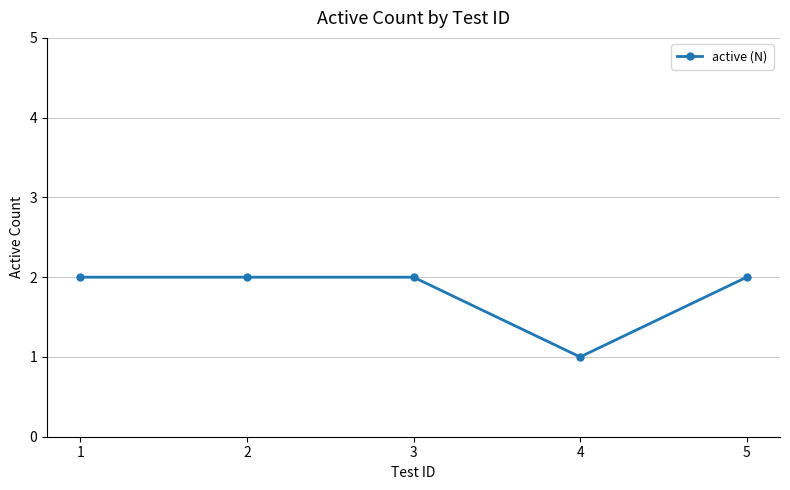

What is the sum of all values?

9